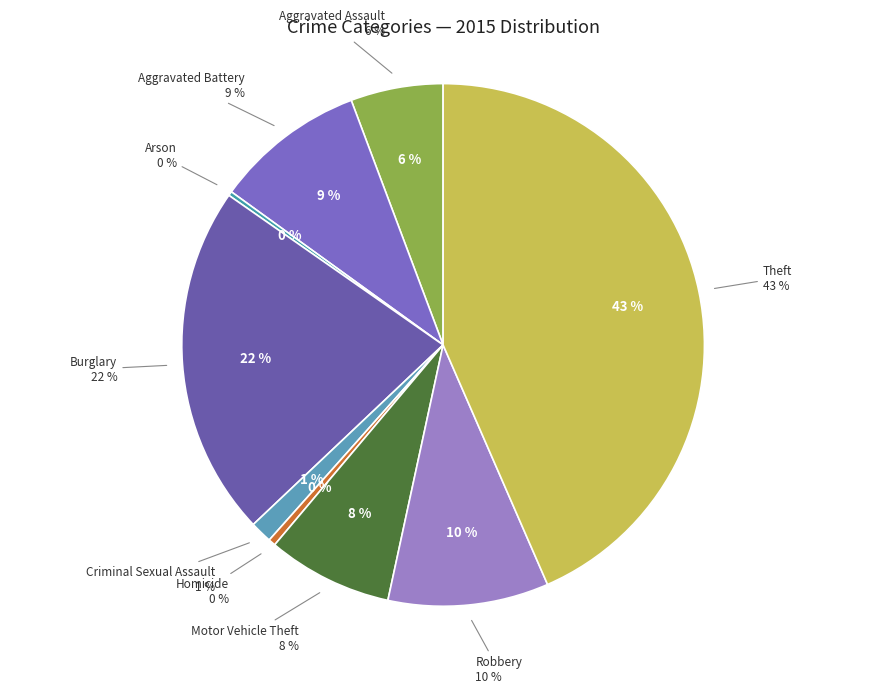

To the nearest percent, what is the difference between the Motor Vehicle Theft and Robbery slice percentages?

2%